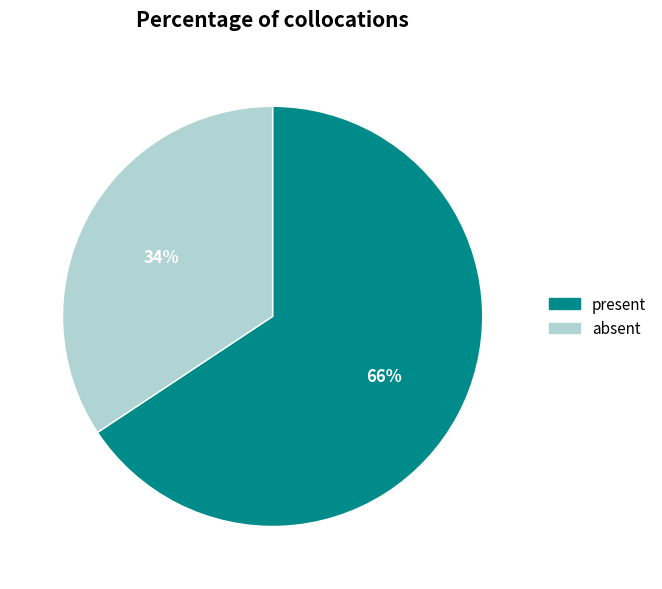

Is there a majority slice in this chart?

Yes